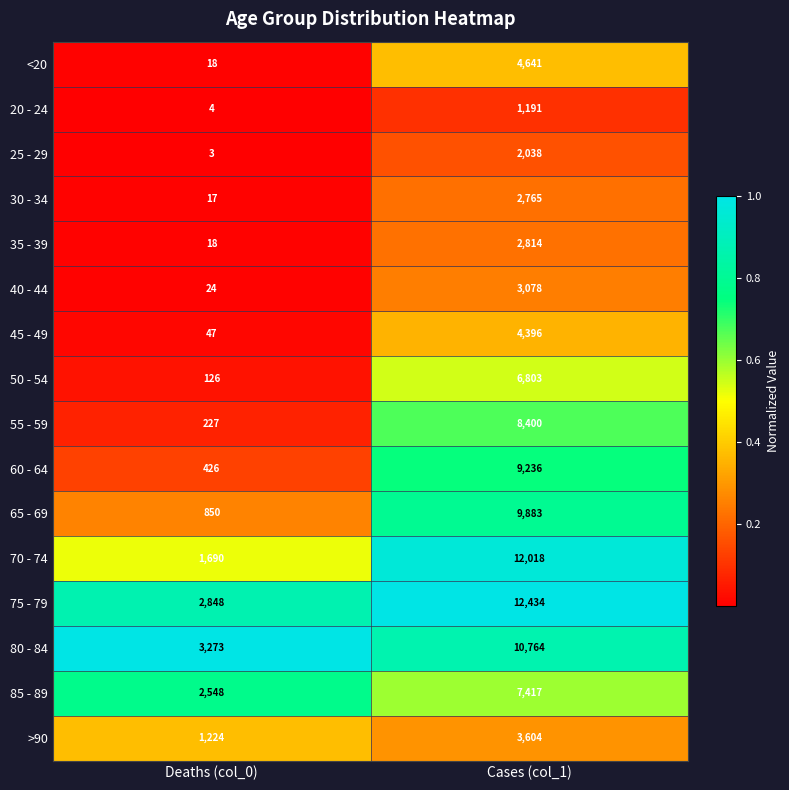

What is the average value of the 75 - 79 series?

7641